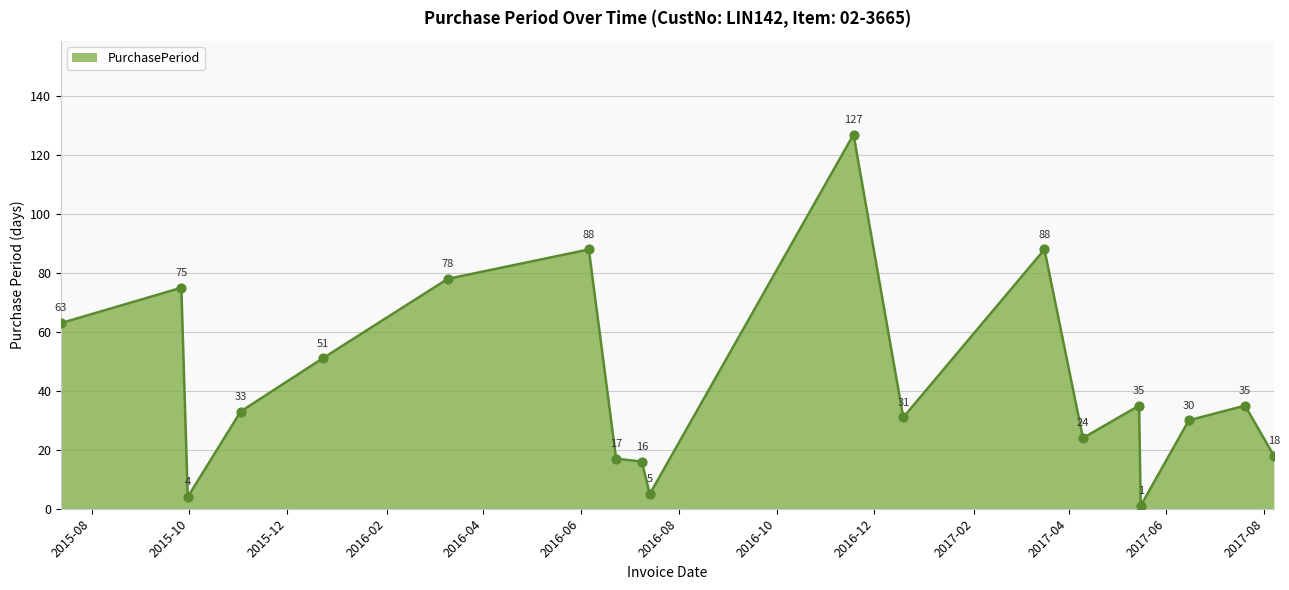

What is the maximum value shown in the chart?

127